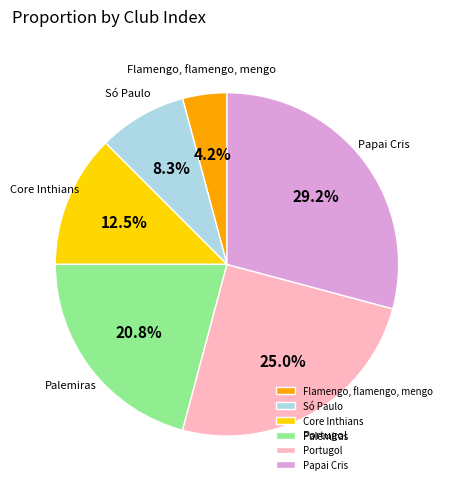

To the nearest percent, what percentage of the pie is Portugol?

25%